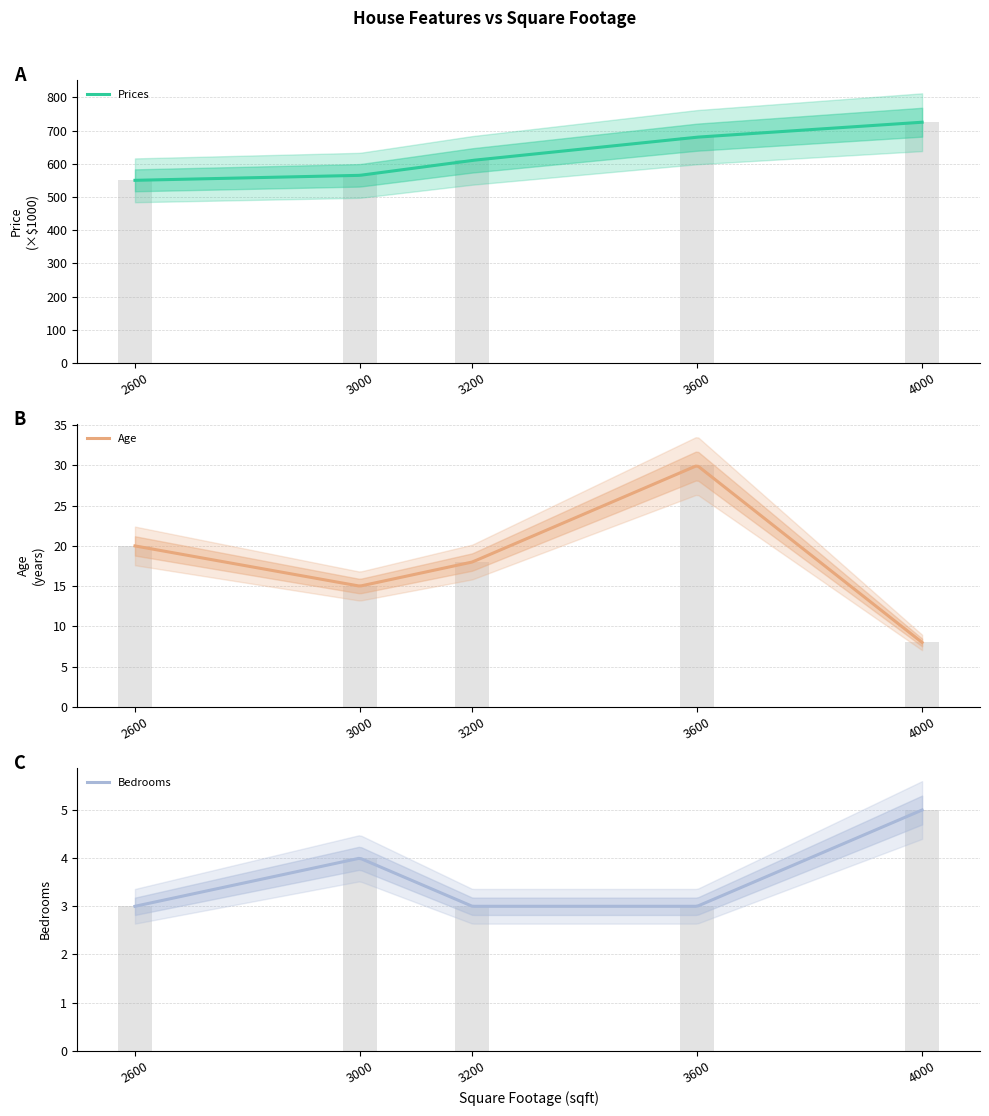

What are all the series names shown in the legend?

age, prices, bedrooms